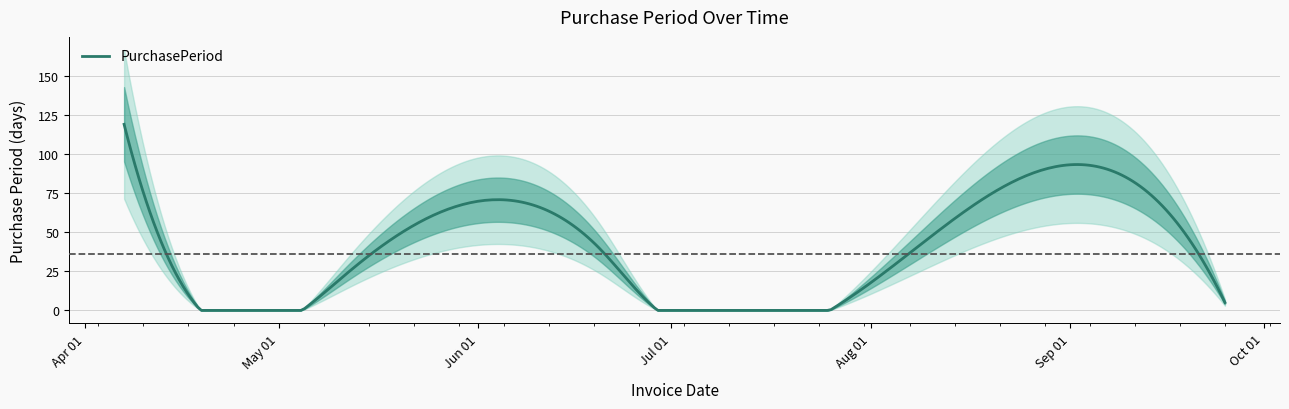

What is the label of the 4th point from the left?

2017-06-20